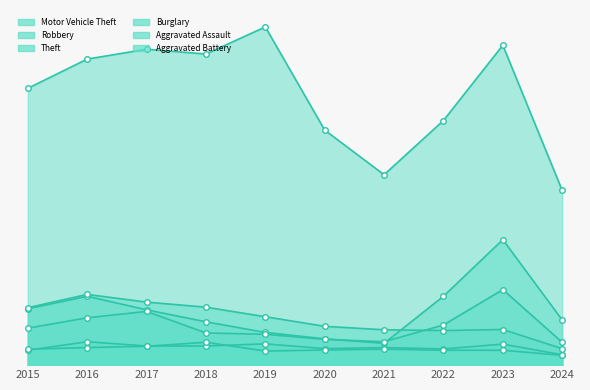

Is it true that Aggravated Battery equals 31 at 2022?

False